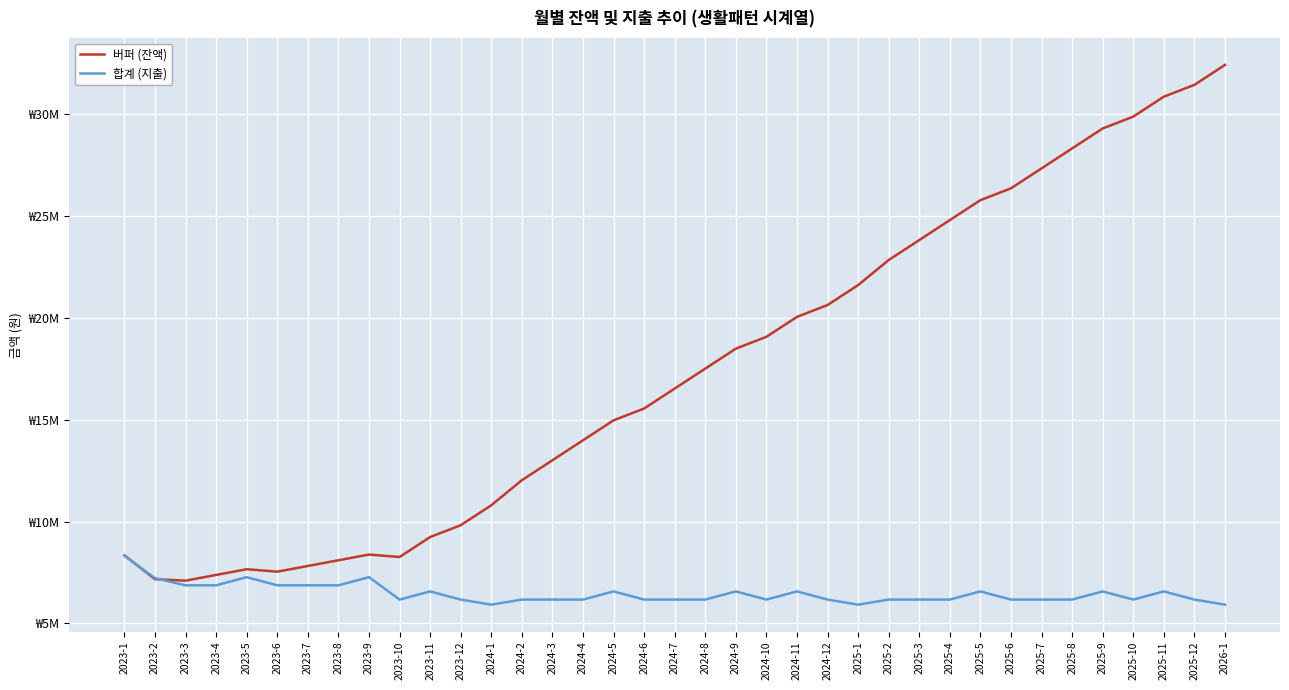

What is the difference between the second highest and minimum values in the 버퍼 (잔액) series?

24340000